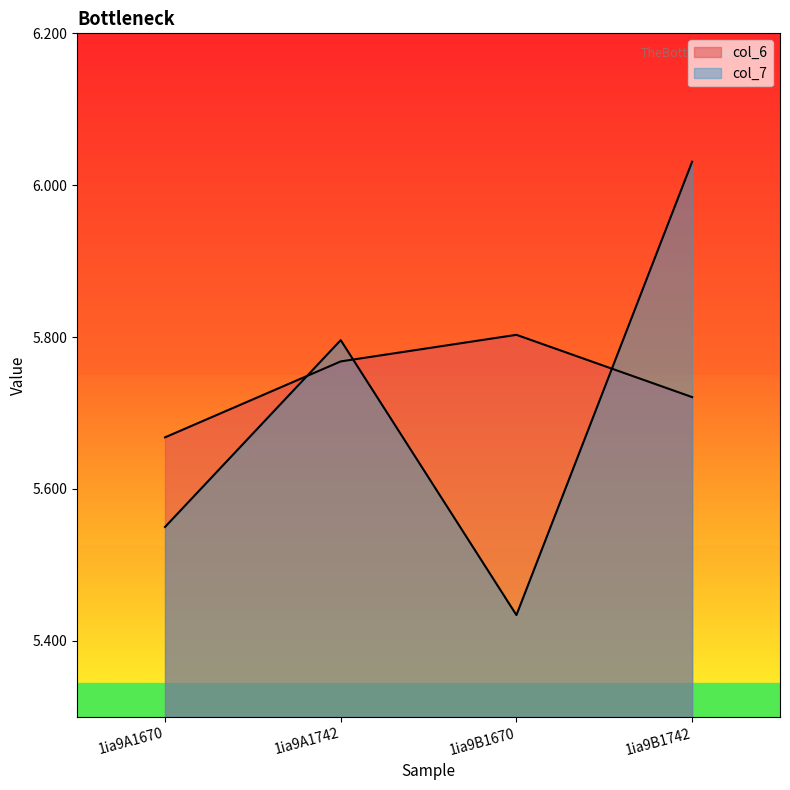

What is the average value of the col_7 series?

5.7